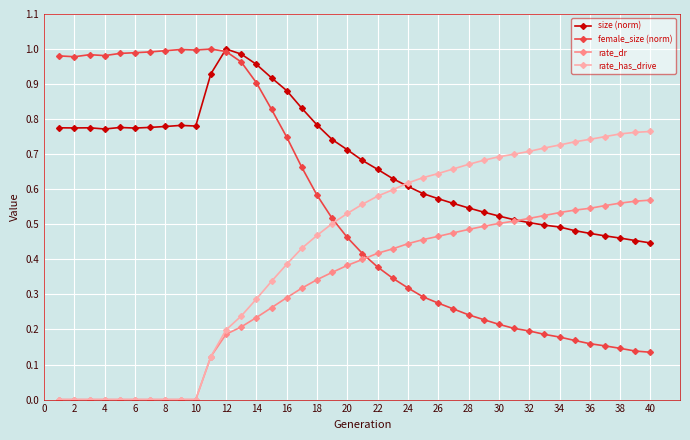

Which series has the largest range (max minus min)?

female_size (norm)